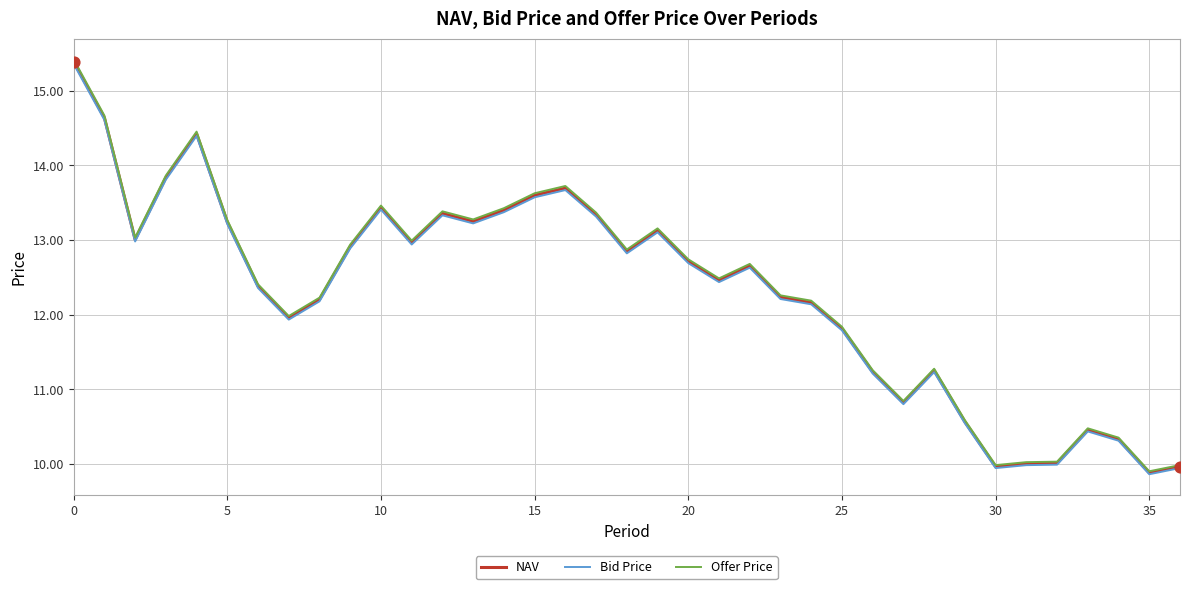

Which series has the widest spread of values?

Offer Price